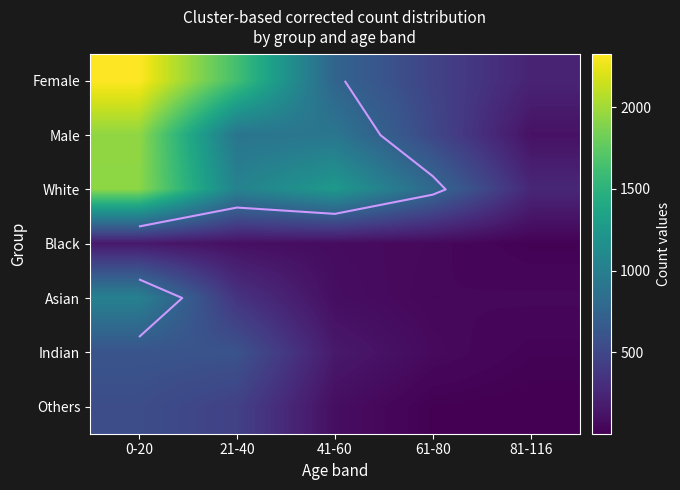

List the labels in order of Others value, smallest first.

81-116, 61-80, 41-60, 21-40, 0-20